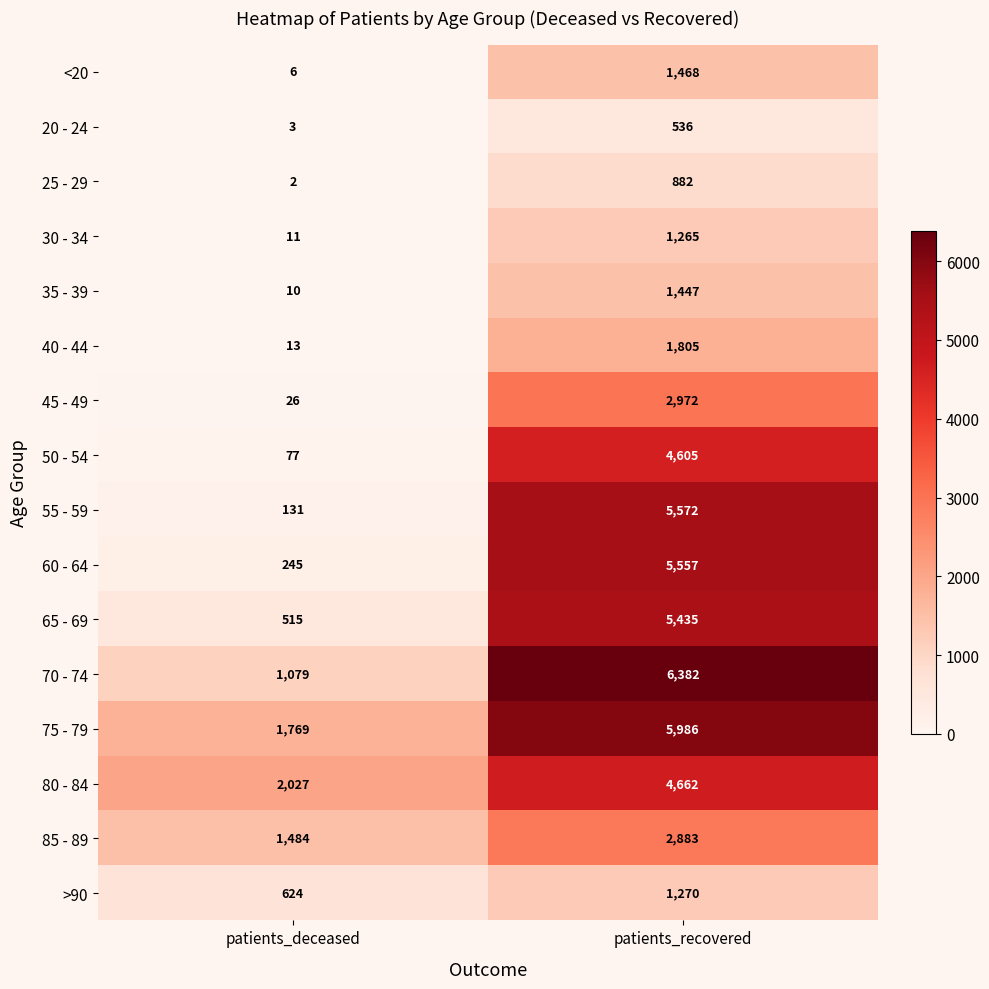

What is the difference between the highest and lowest values at patients_deceased?

2025